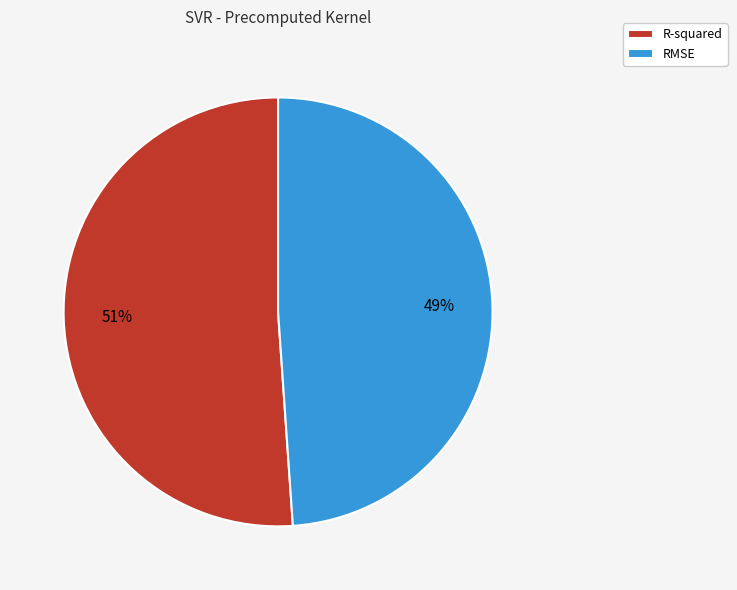

What is the largest slice in the pie chart?

R-squared